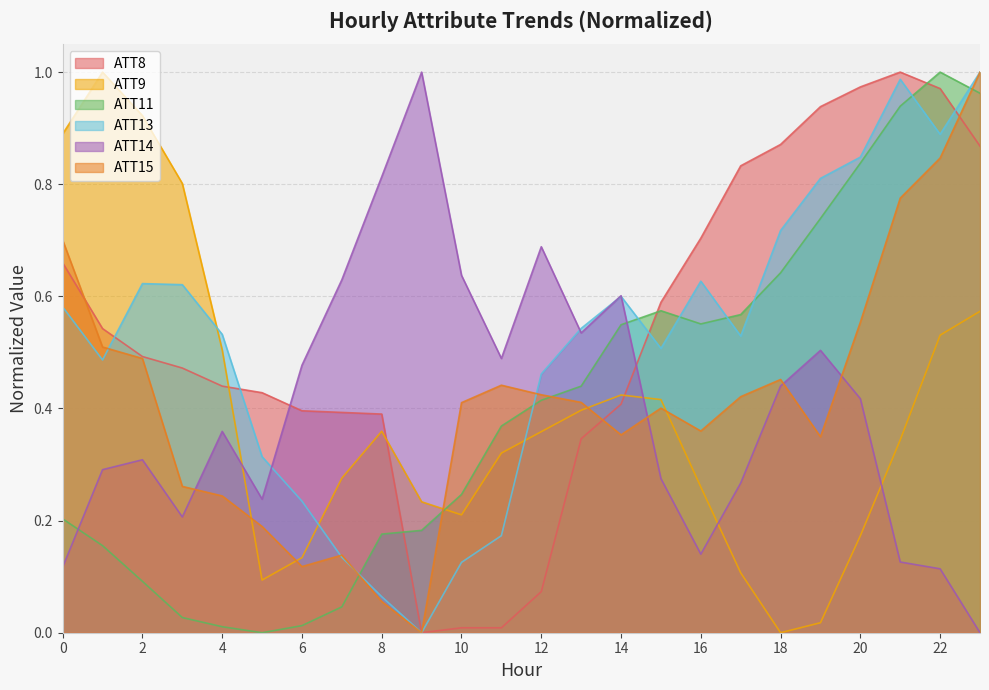

What is the value of the ATT8 point at the 22nd from the left?

1.0